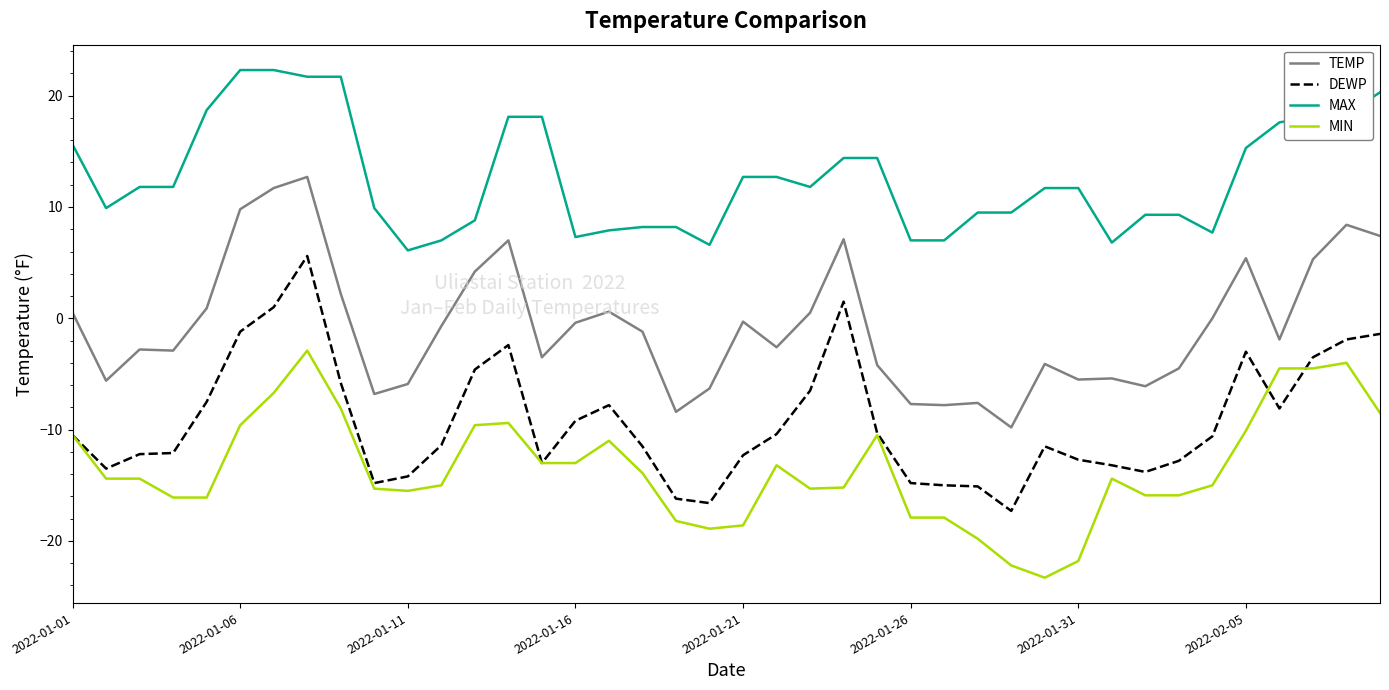

At how many categories does at least one series exceed 0?

40